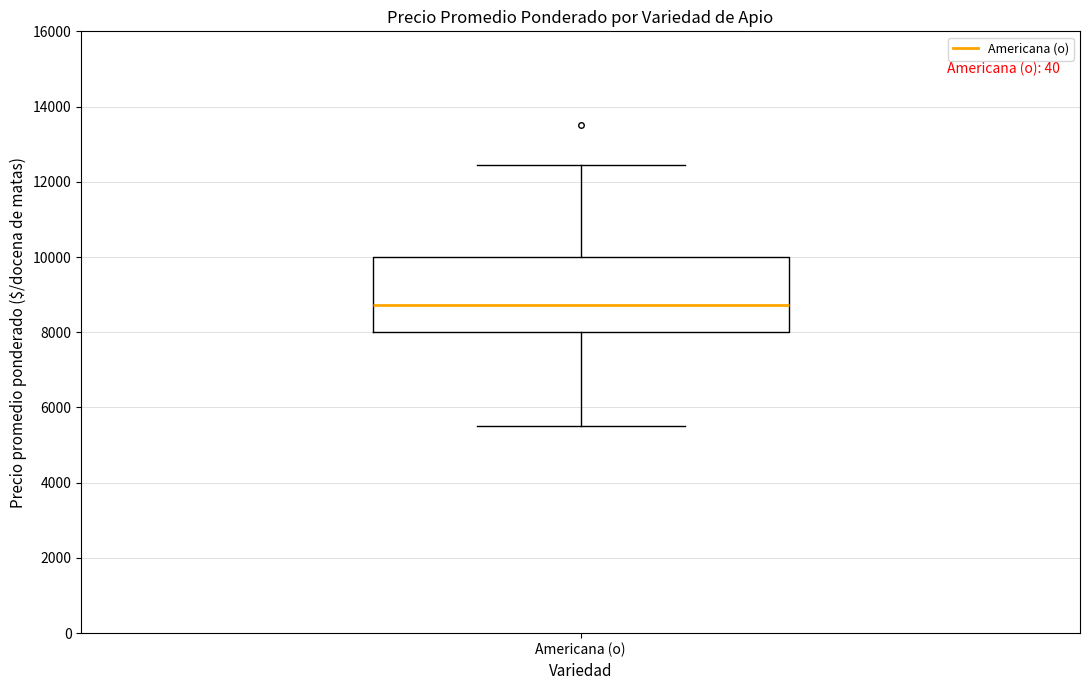

Read this box plot against the y-axis: the position of the median line, the range covered by the box, and the ends of both whiskers. The values are not printed on the chart, so give them approximately, as read against the axis.

median 8800, box 8000 to 10000, whiskers 5600 to 12400